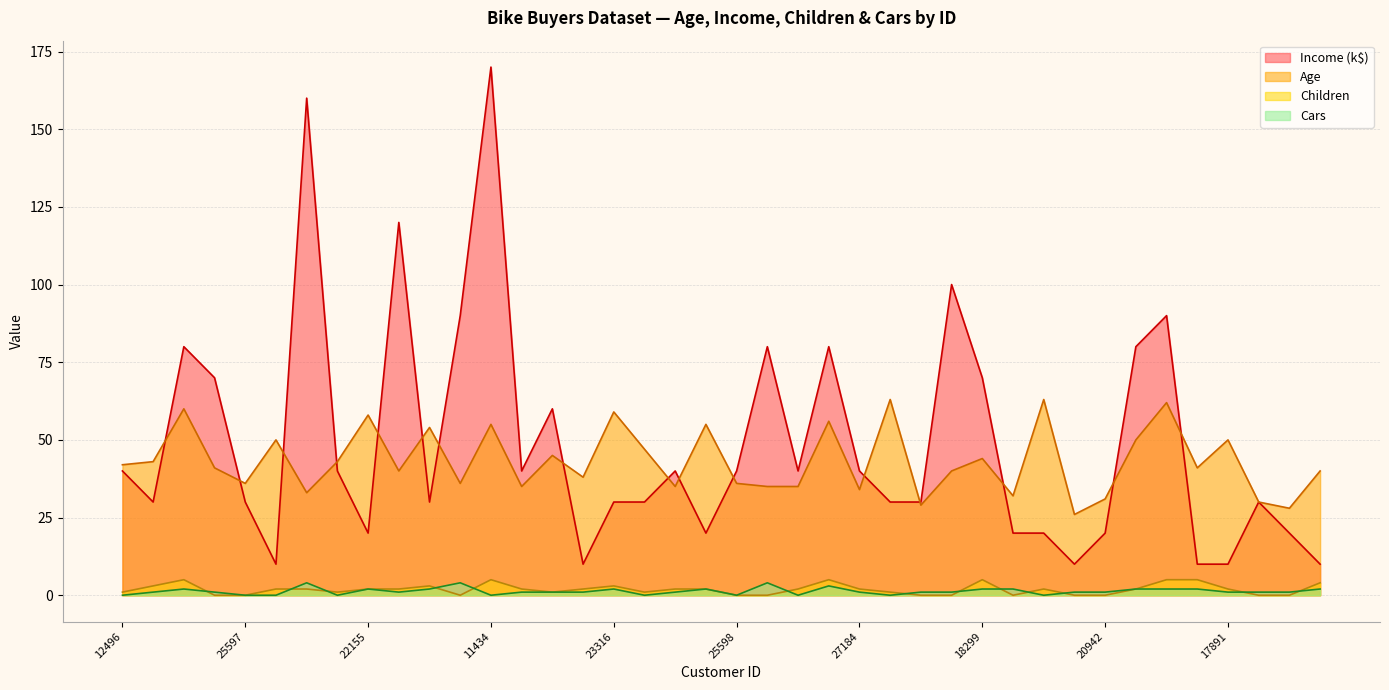

What are all the series names shown in the legend?

Income (k$), Age, Children, Cars